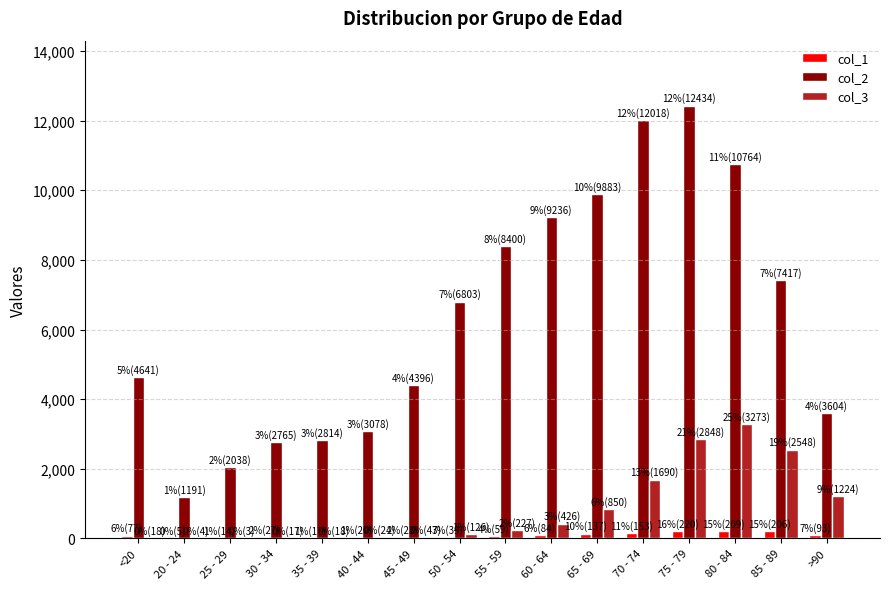

At which category does the chart reach its peak across all series?

75 - 79